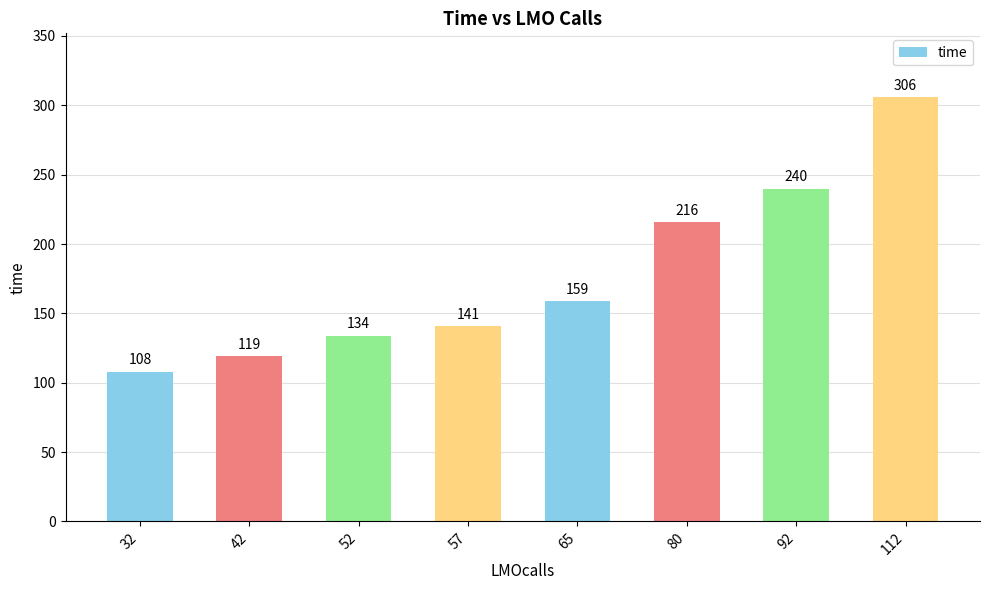

Reading right to left, what are all the values shown in this chart?

306	240	216	159	141	134	119	108